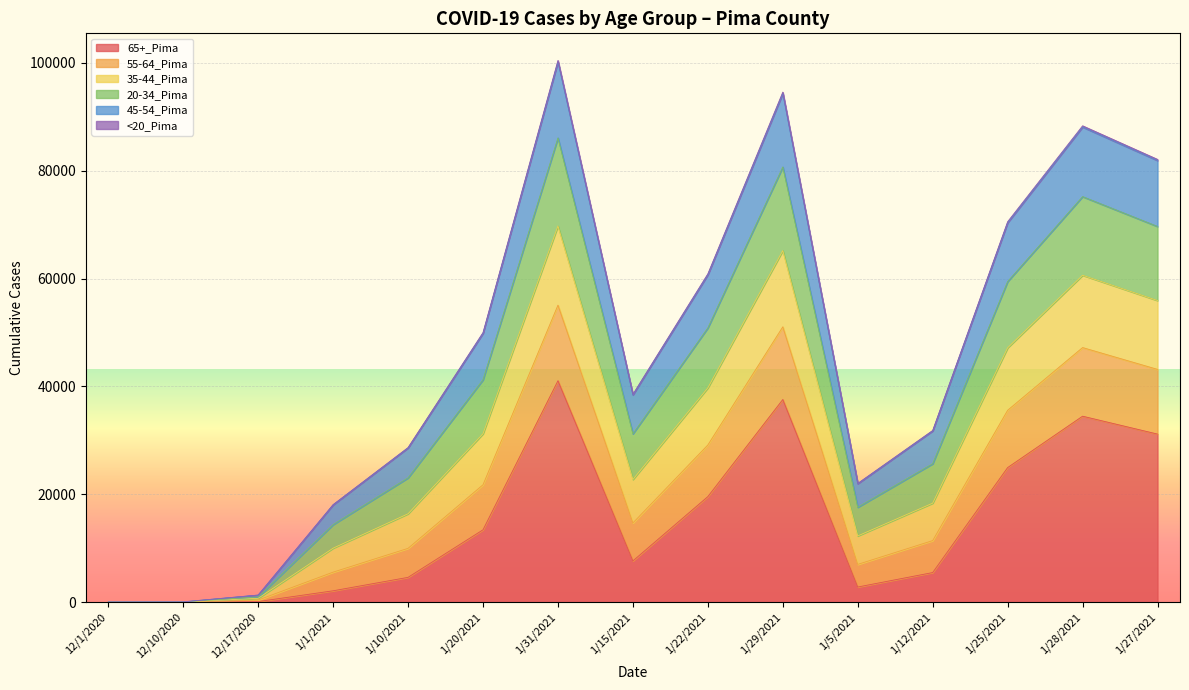

At which category is the sum across all series the highest?

1/31/2021